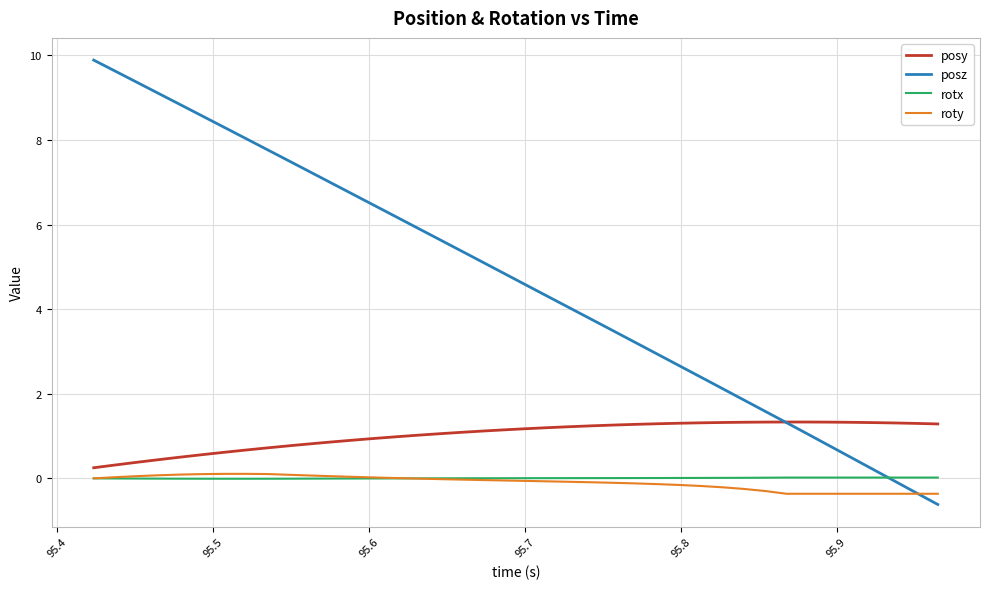

True or false: roty and posy intersect in this chart.

False